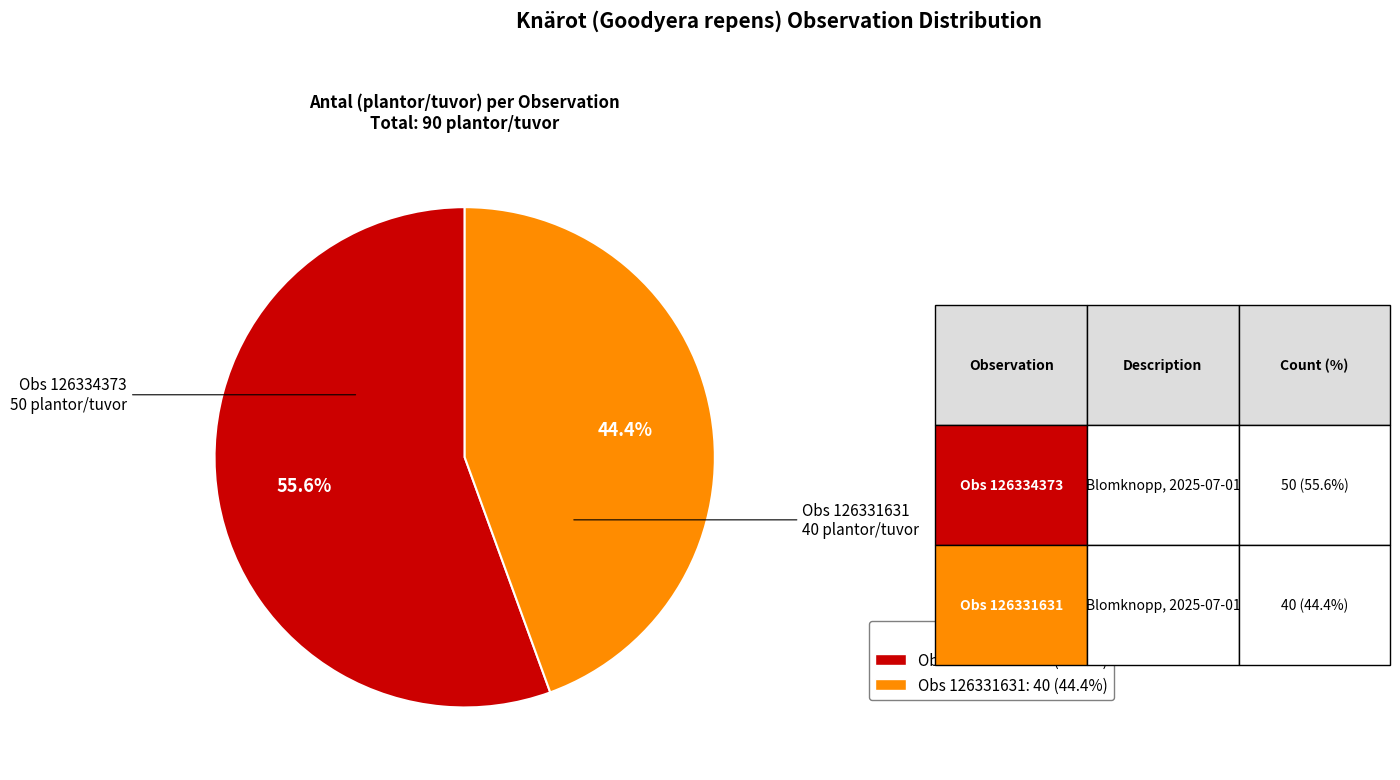

Is there a majority slice in this chart?

Yes